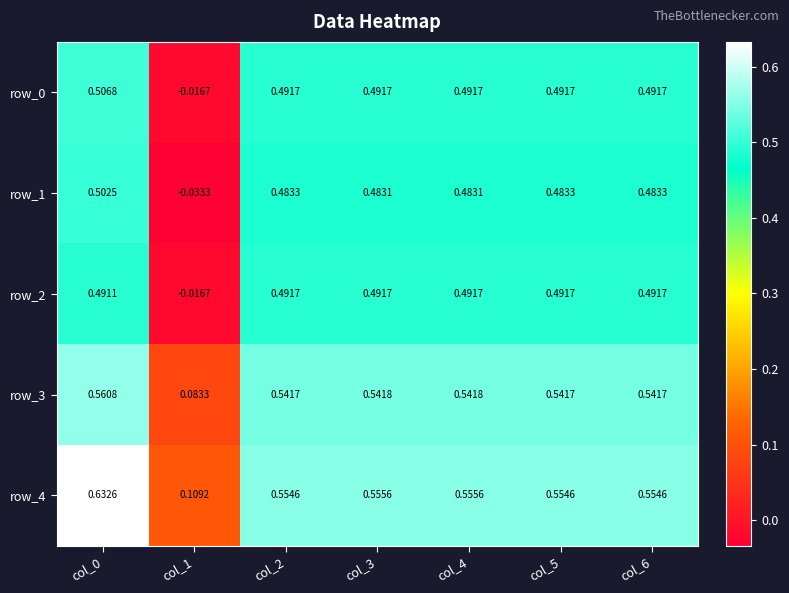

True or false: row_0 has a value of 0.5 at col_3.

True